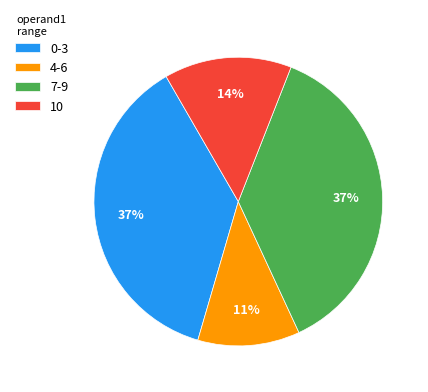

What is the ratio of the value at 4-6 to the value at 10?

0.8